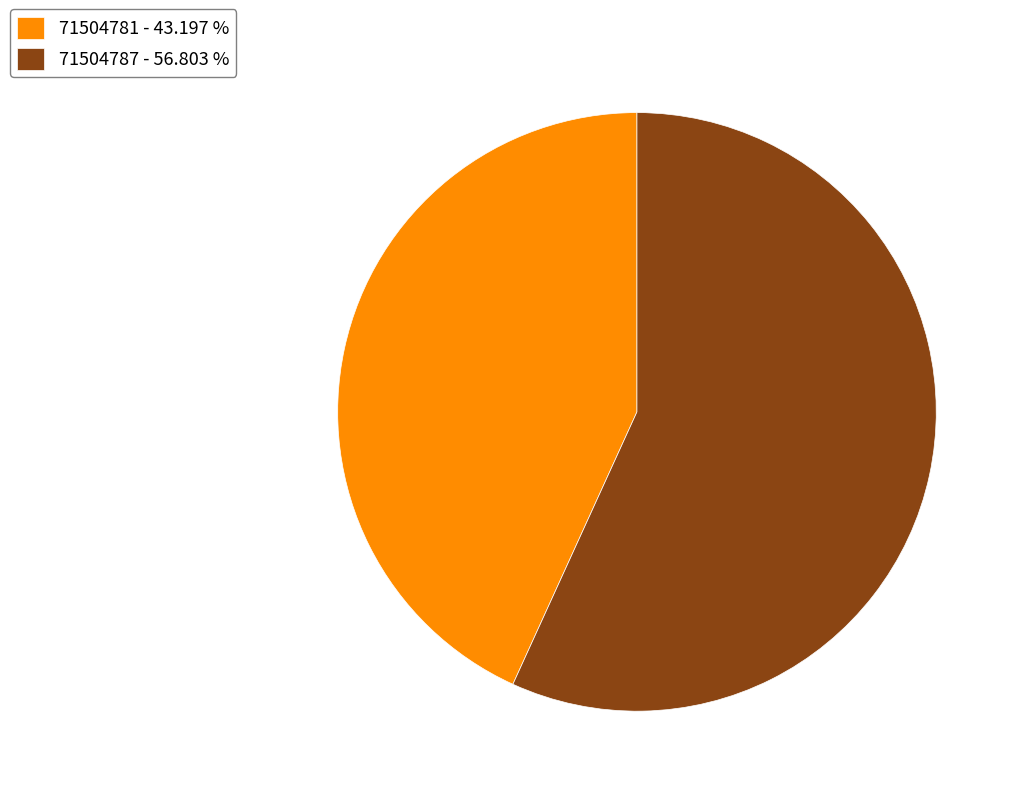

True or false: 71504787 accounts for 45% of the total.

False